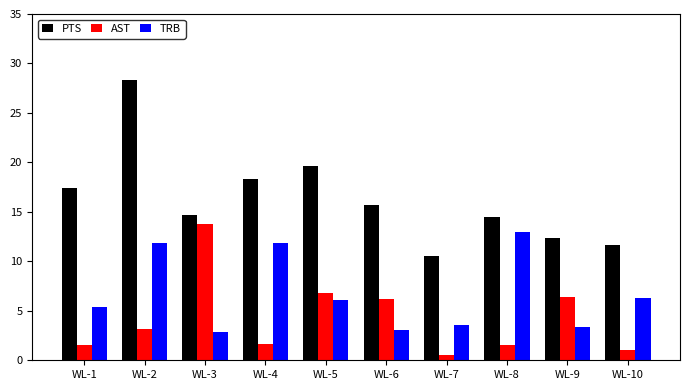

Rank the series by their maximum value, from highest to lowest.

PTS, AST, TRB